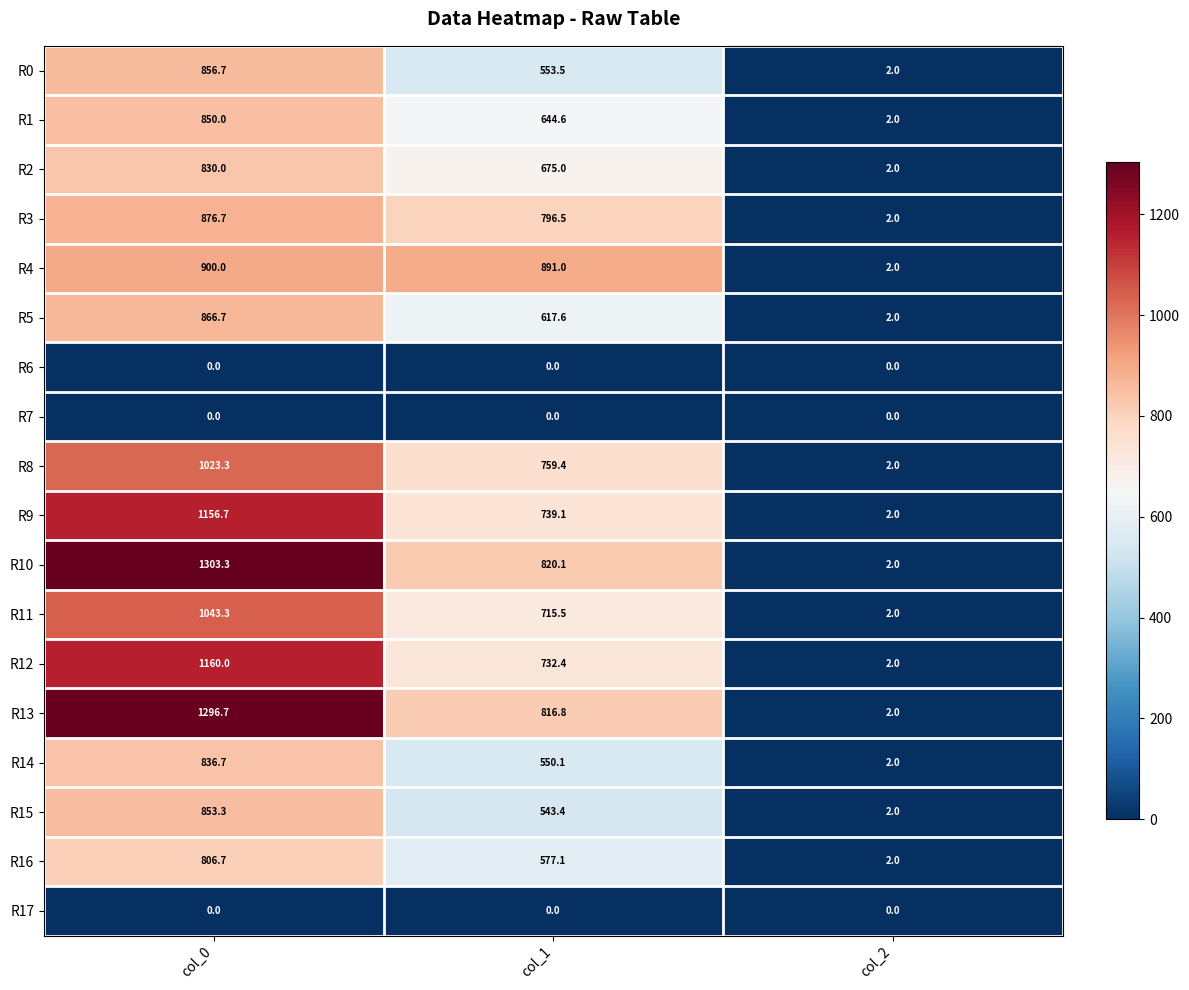

Which series has the largest total across all categories?

R10